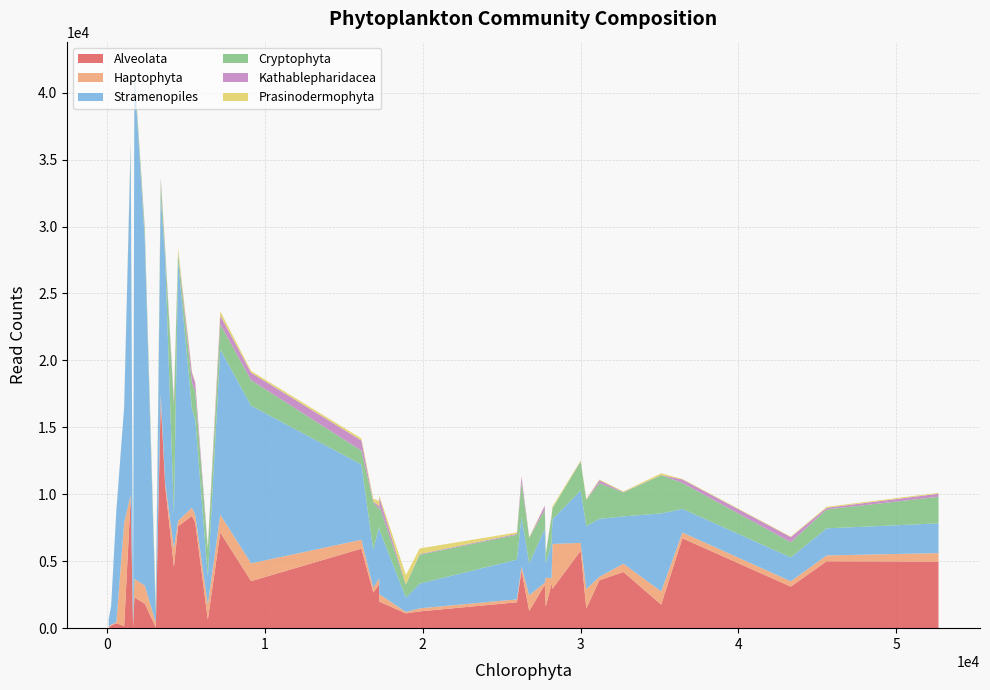

What is the maximum value for Alveolata?

17037